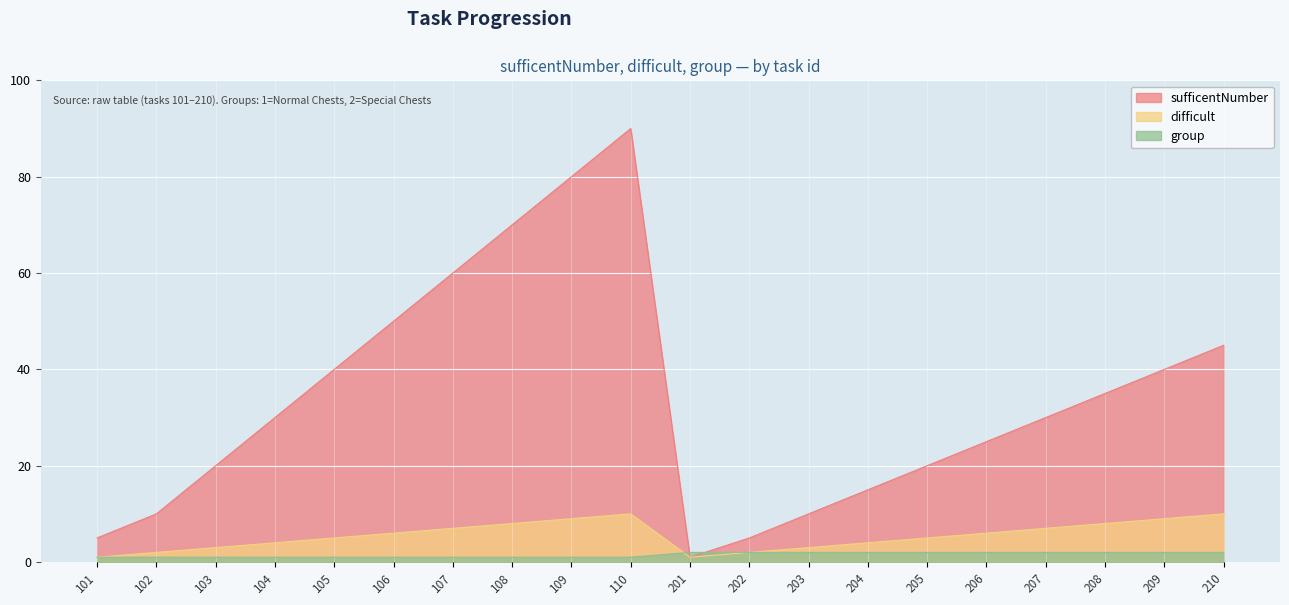

What is the average value of the difficult series?

6